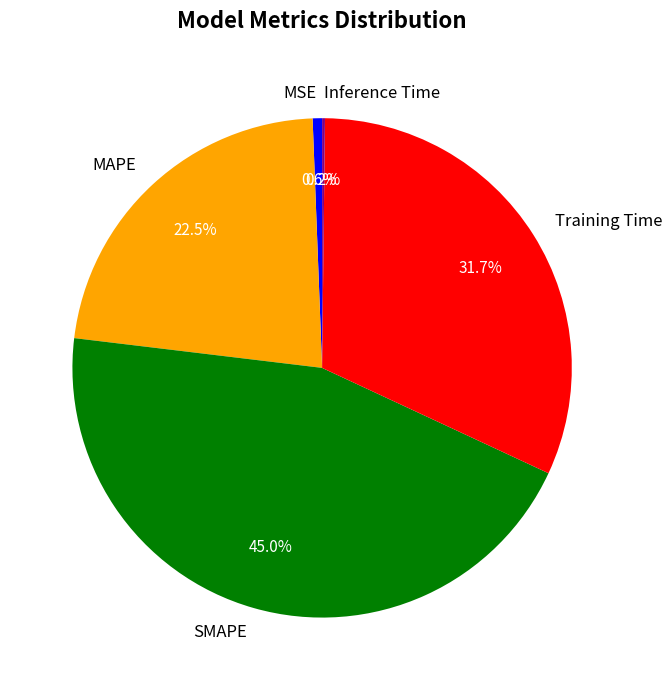

What percentage is the SMAPE slice, to the nearest percent?

45%